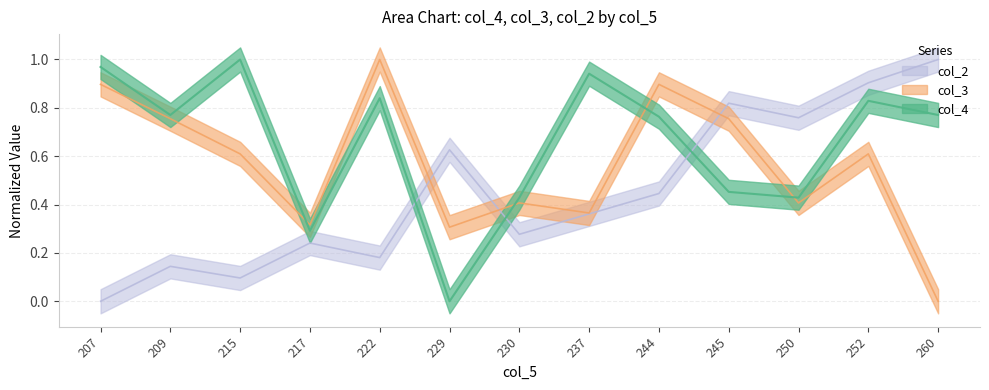

How many lines are shown in the chart?

3